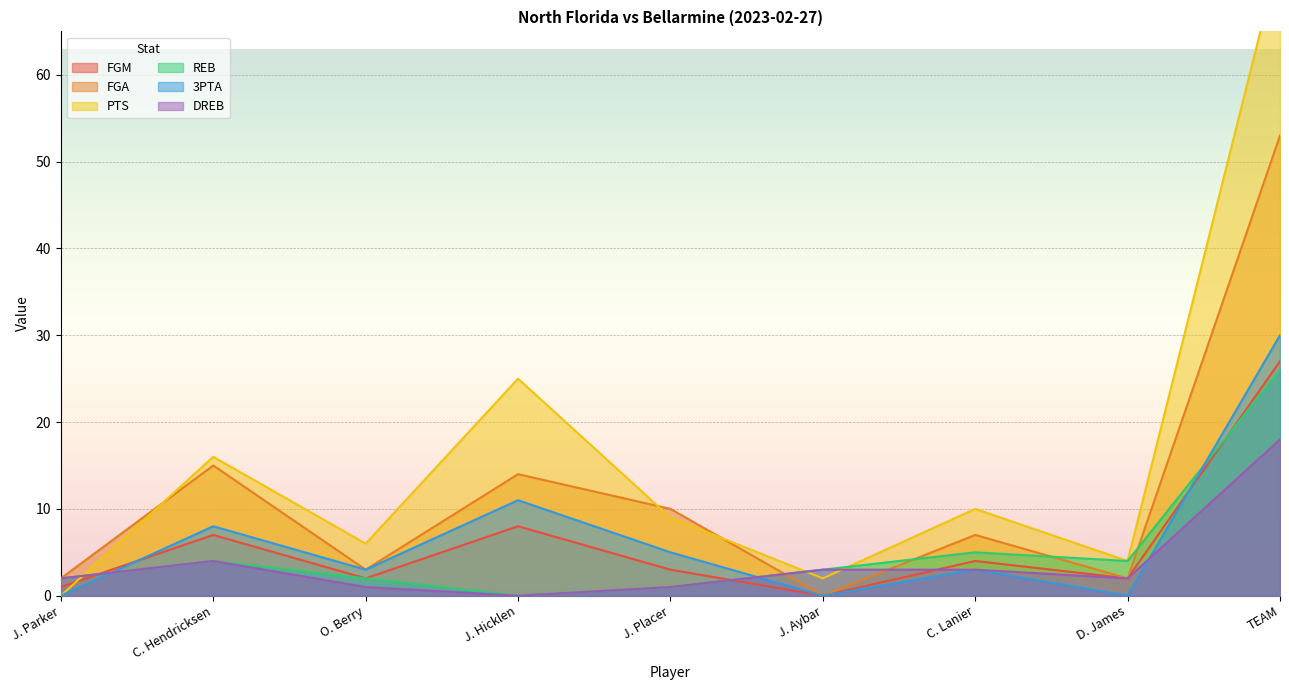

Does the chart display data point markers on the line(s)?

No